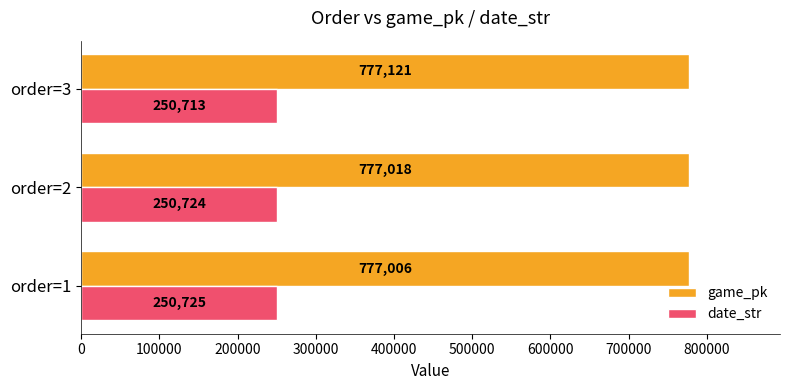

The date_str series shows 250724 at order=2. True or false?

True